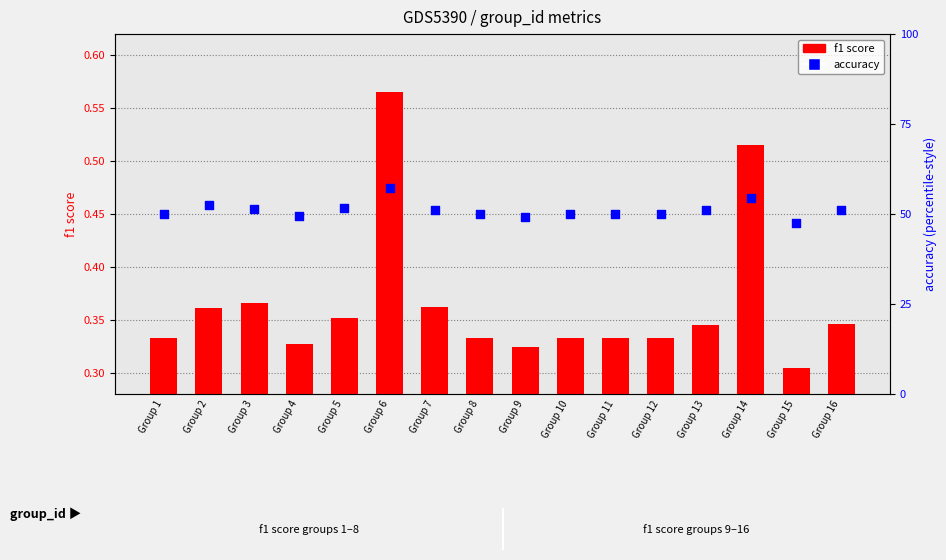

What are all the series names shown in the legend?

f1 score, accuracy